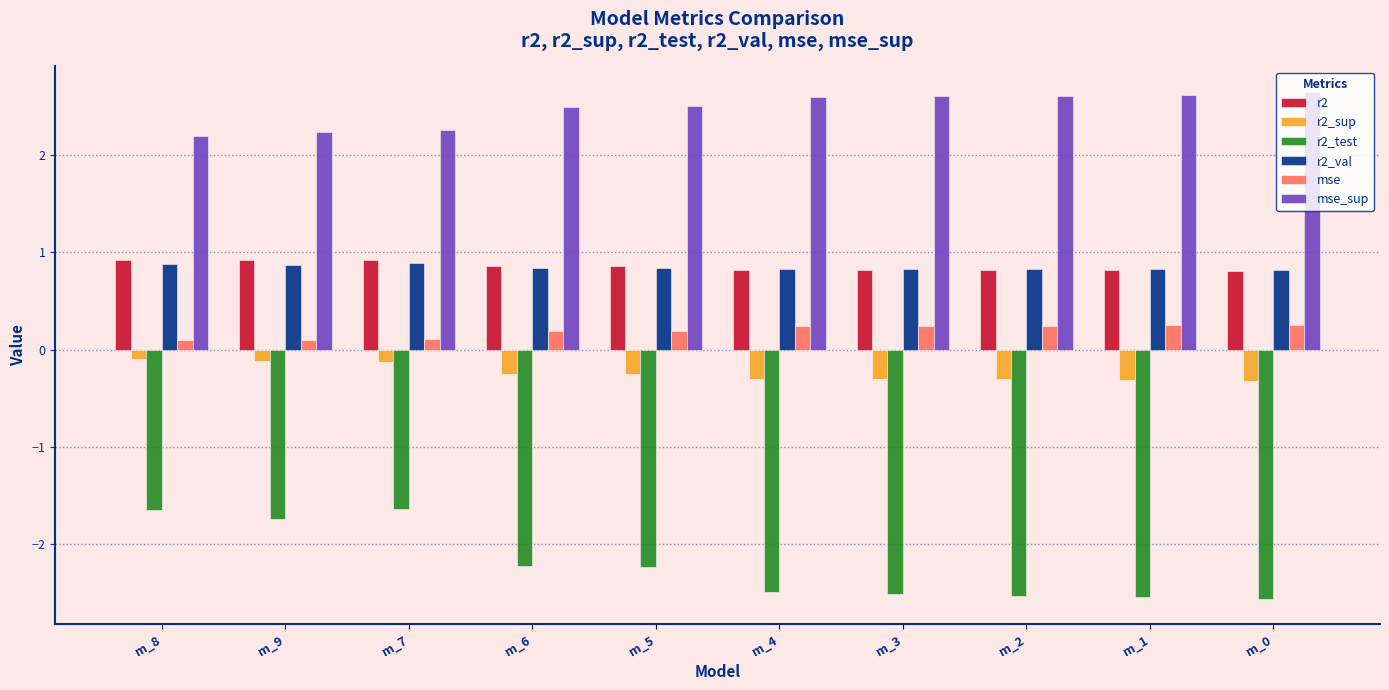

Is the value of r2_sup at m_6 greater than the value of r2_test at m_5?

Yes